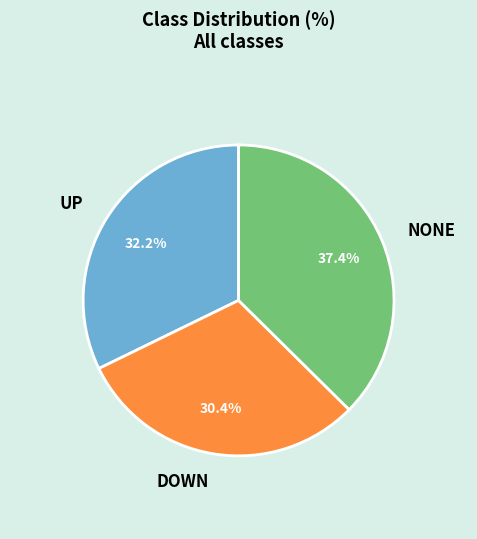

To the nearest percent, what is the difference between the largest and smallest slice percentages?

7%